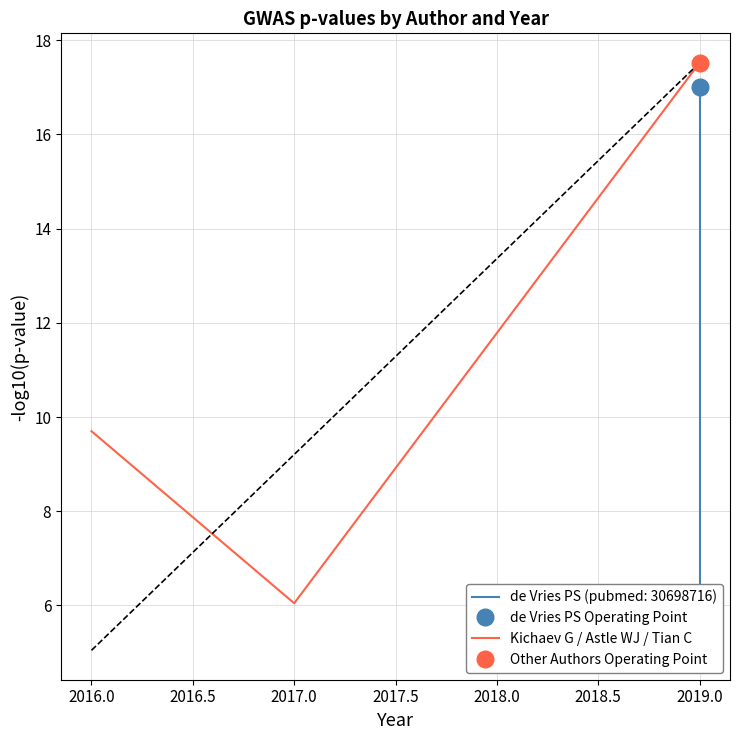

The Kichaev G / Astle WJ / Tian C series shows 17.5 at 2019.0. True or false?

True